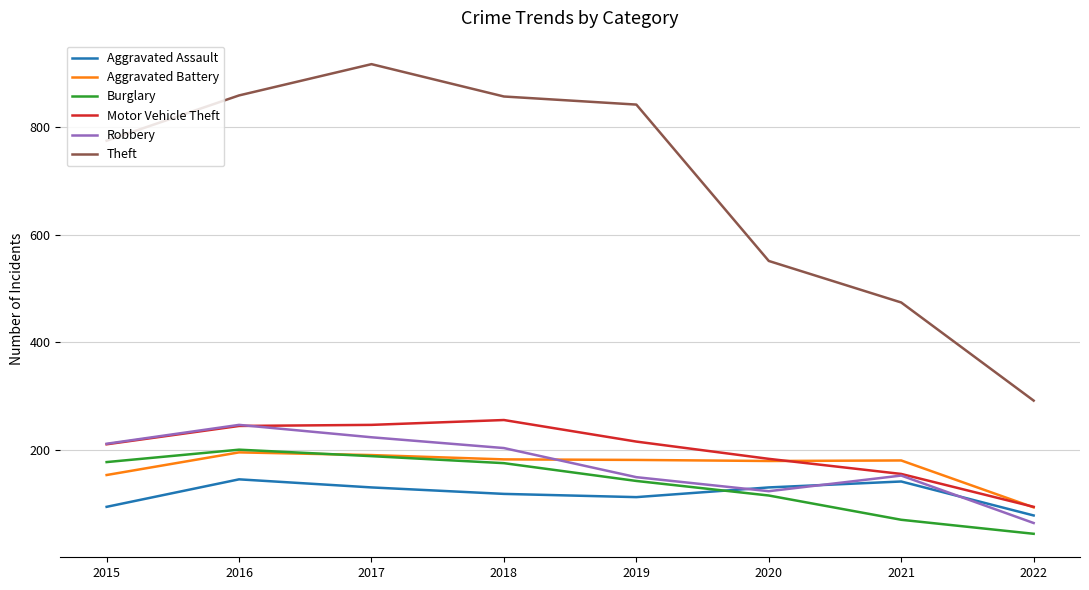

True or false: Robbery has a value of 204 at 2018.

True